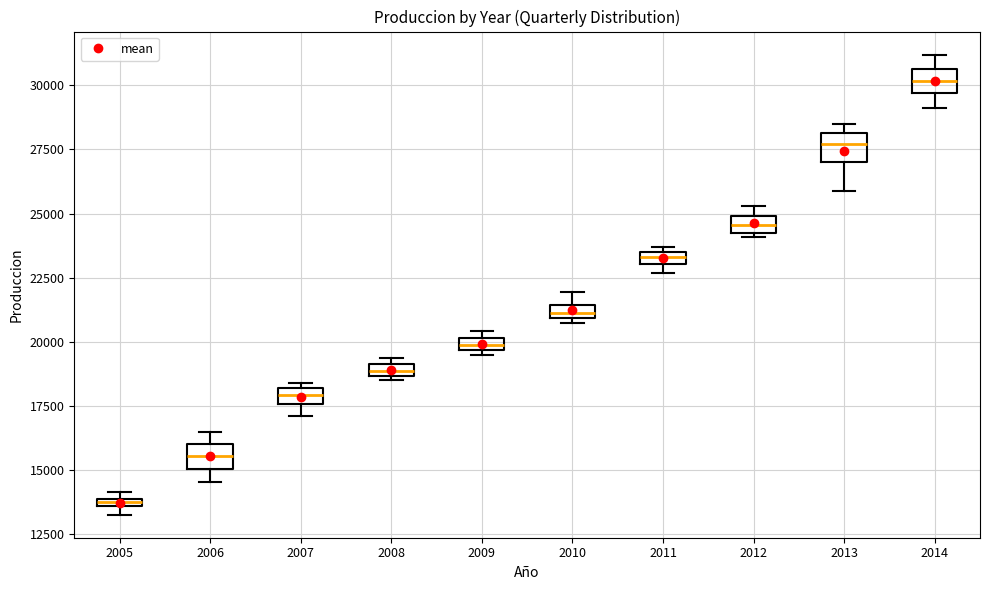

Which box has the lowest median line?

2005